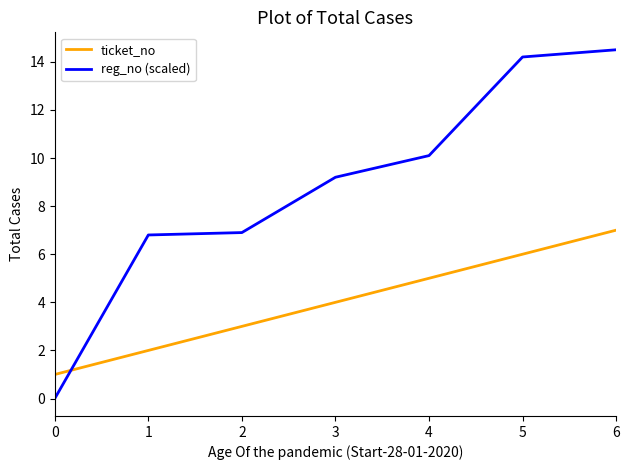

After their last crossing, which series has the higher values: reg_no (scaled) or ticket_no?

reg_no (scaled)